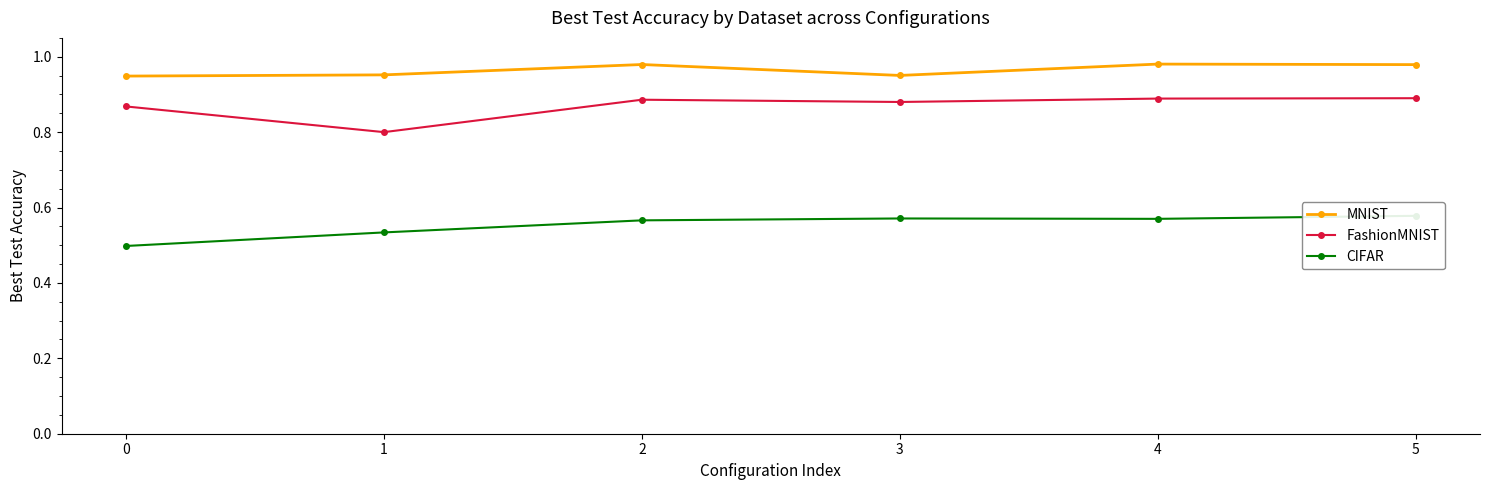

Does the chart display data point markers on the line(s)?

Yes